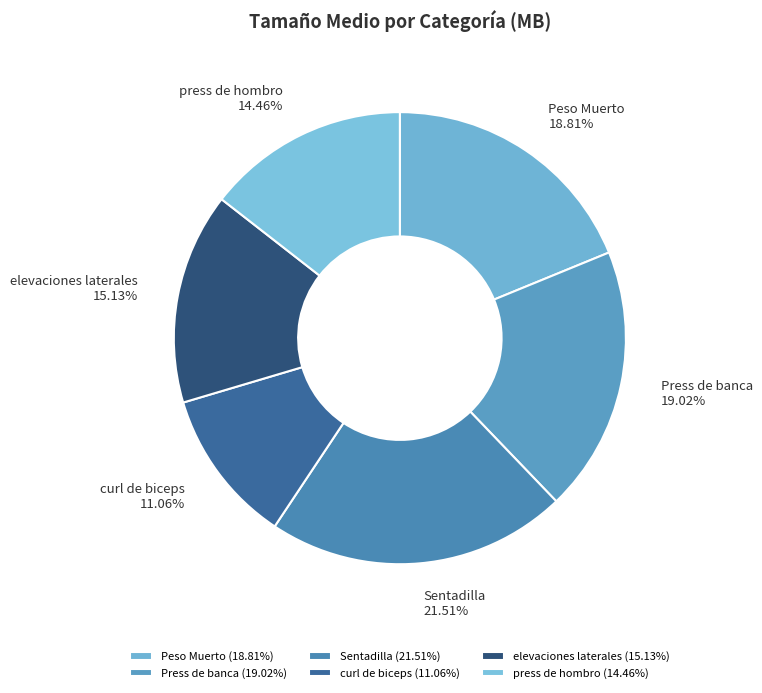

Which has a higher value, elevaciones laterales or Sentadilla?

Sentadilla